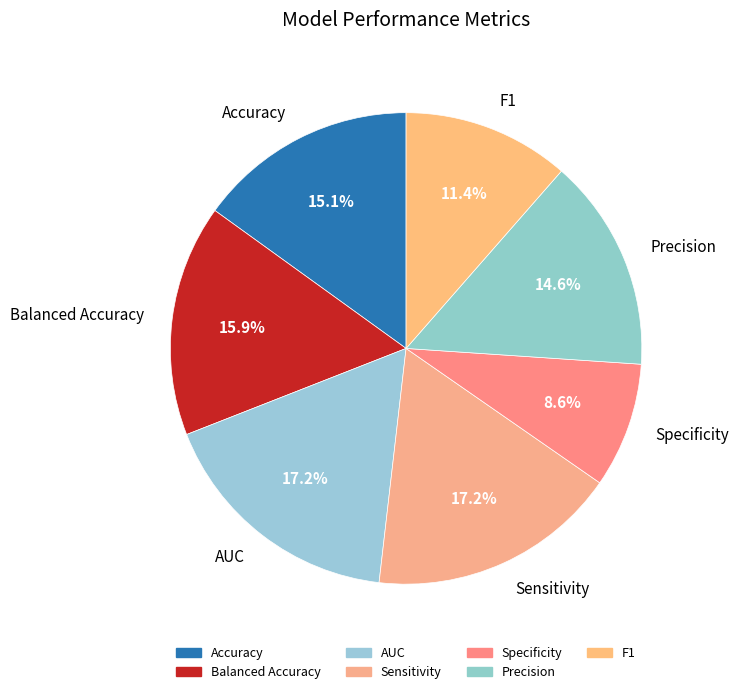

Do Accuracy and AUC together represent more than half of the pie?

No